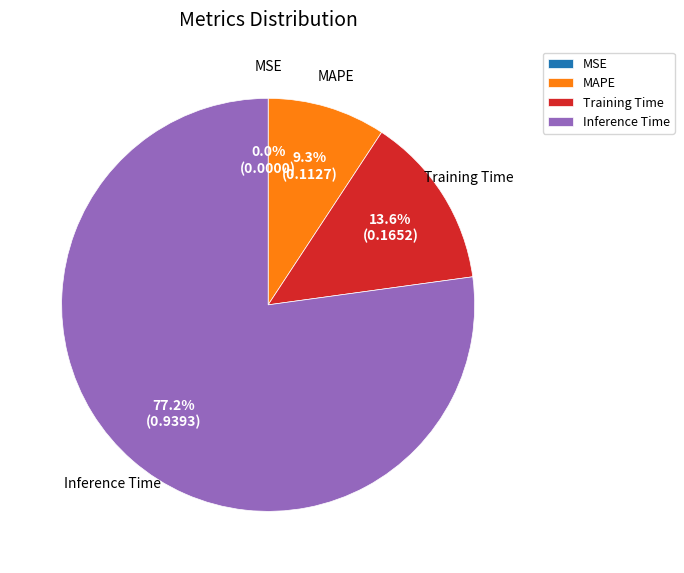

What is the majority slice?

Inference Time